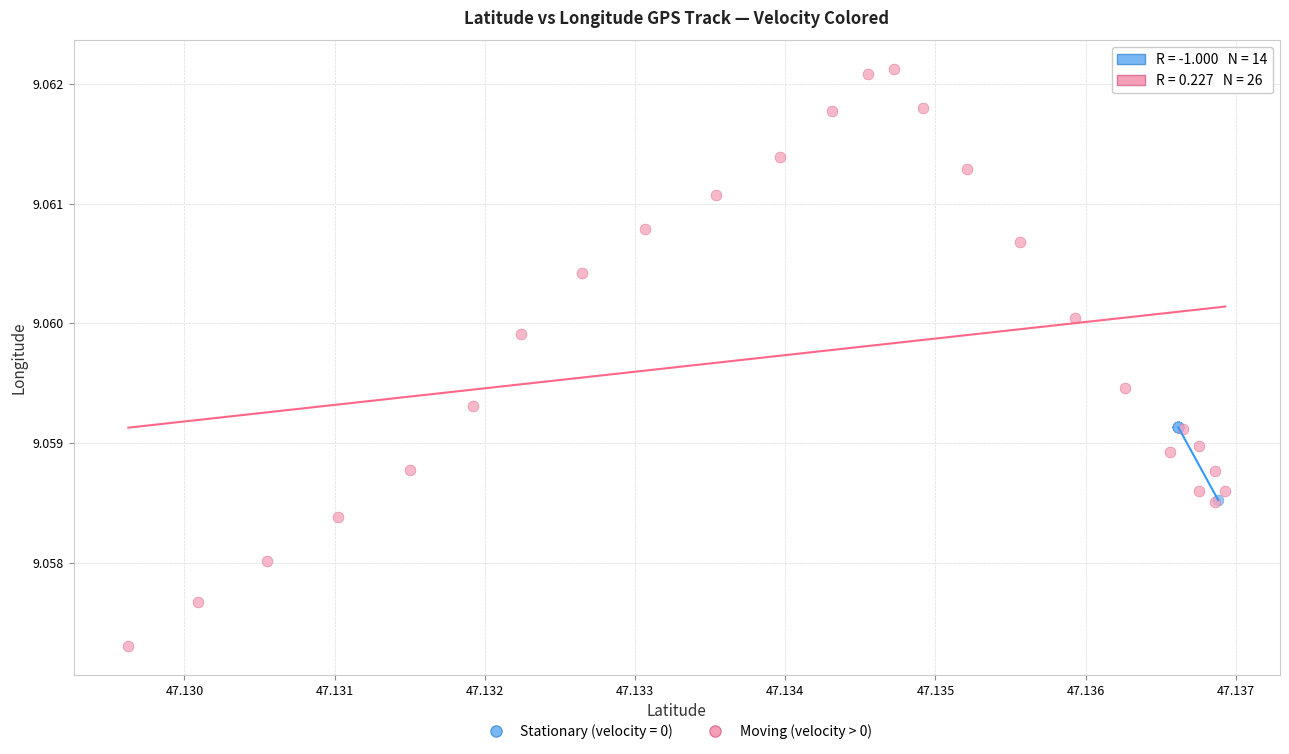

Which series reaches the minimum Y coordinate?

Moving (velocity > 0)